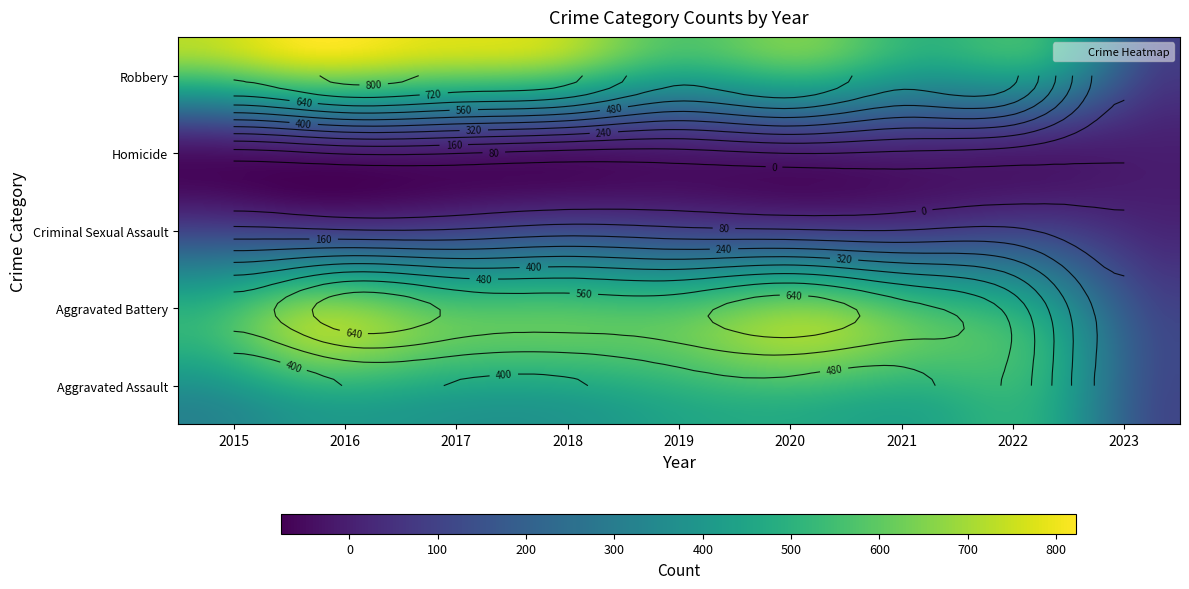

What is the total value across all series at 2023?

348